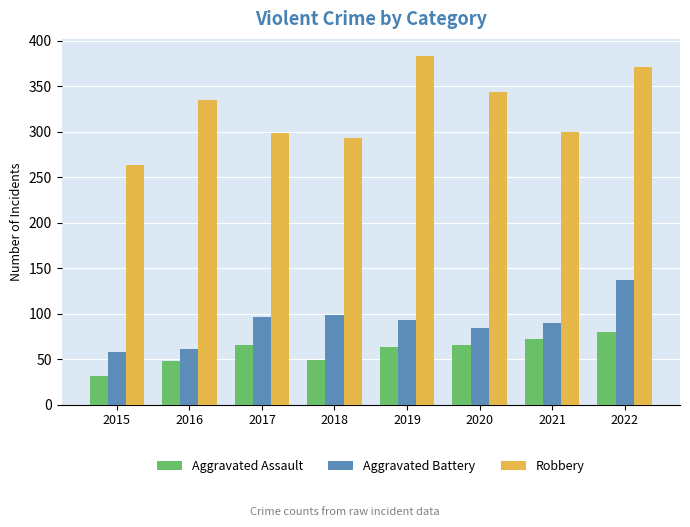

Read the Robbery value at 2022.

371